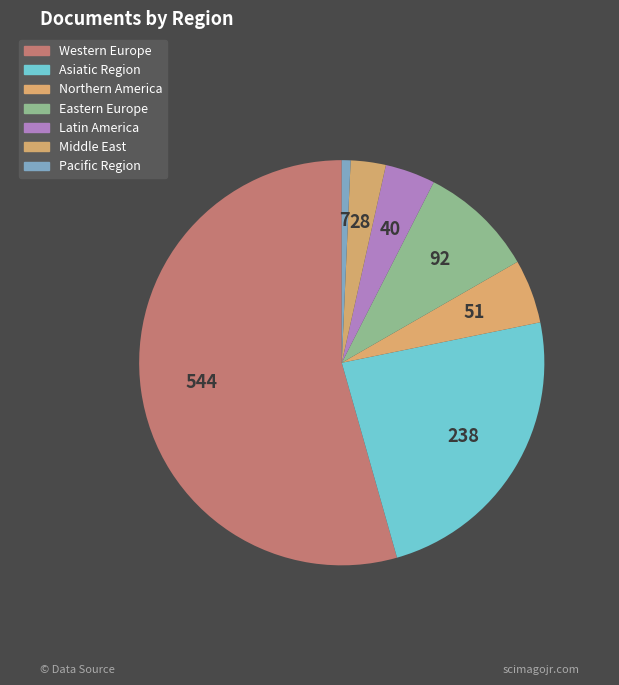

What percentage is NOT represented by Asiatic Region?

76.2%